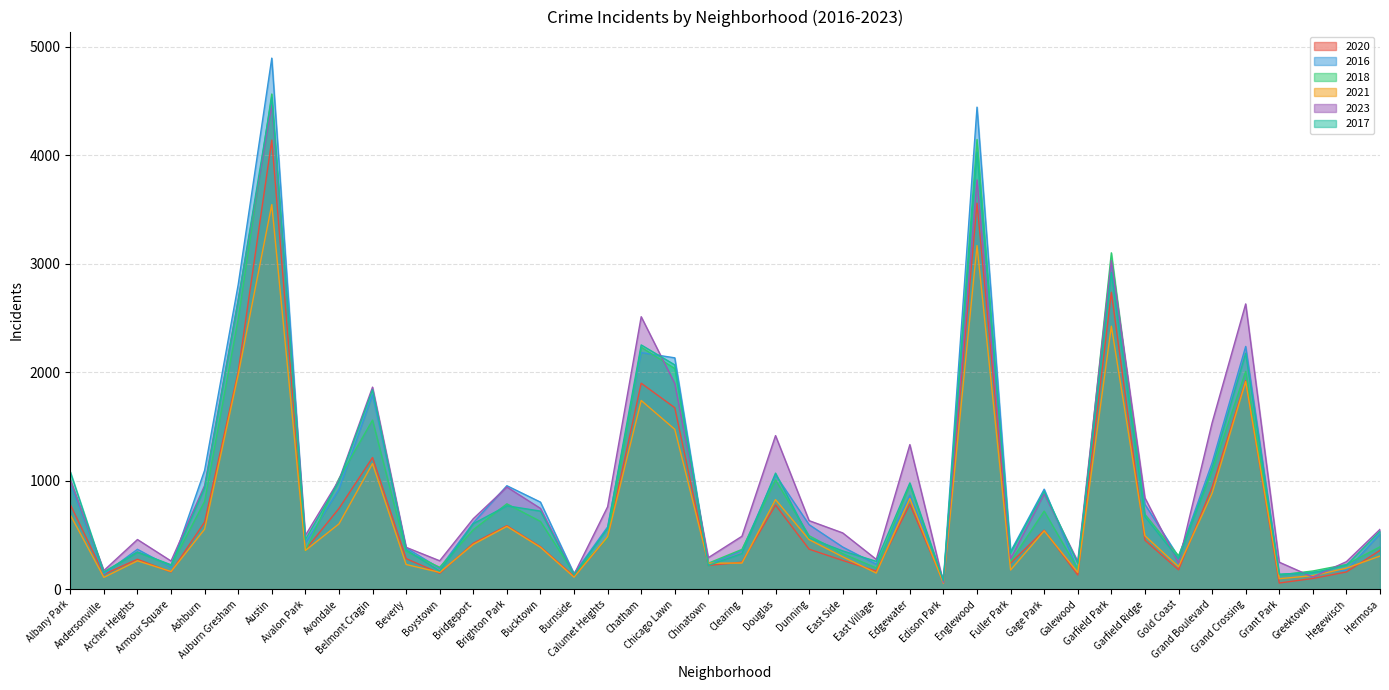

What is the difference between the highest and lowest values at Grant Park?

192